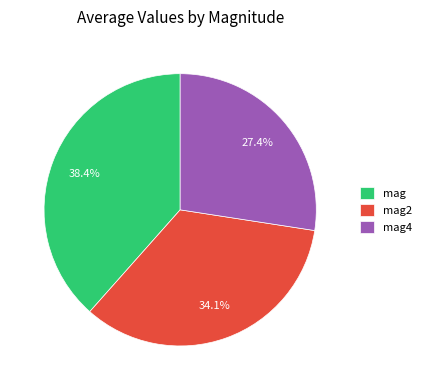

To the nearest percent, what is the combined percentage of mag4 and mag?

66%